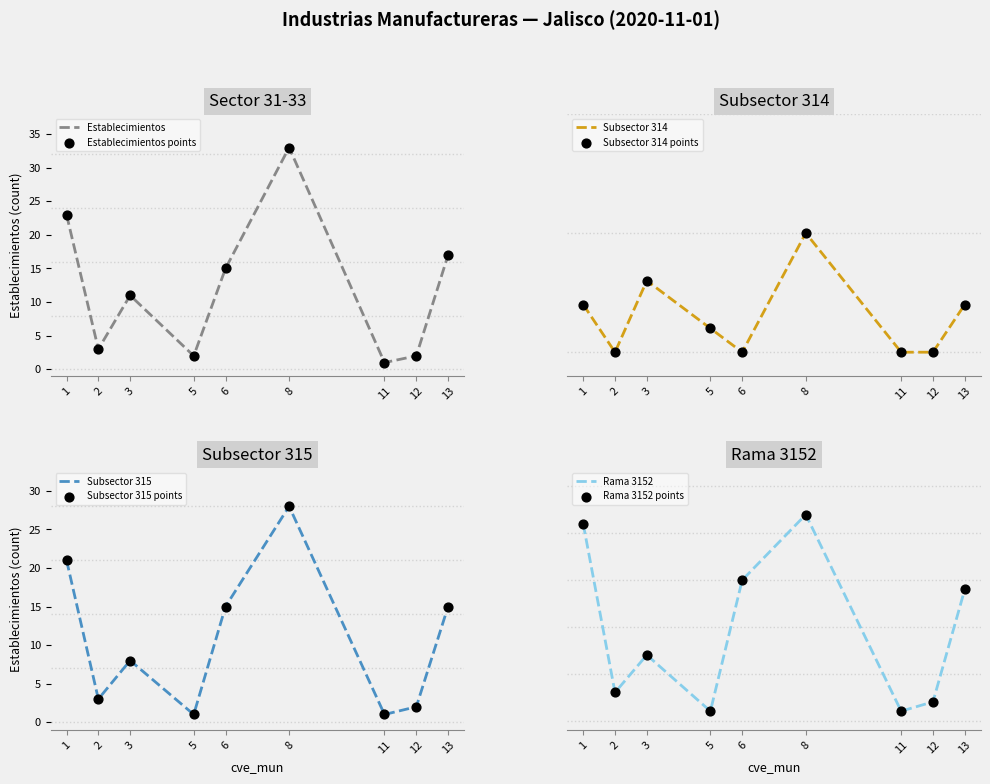

Which series has the widest spread of Y values?

establecimientos_total